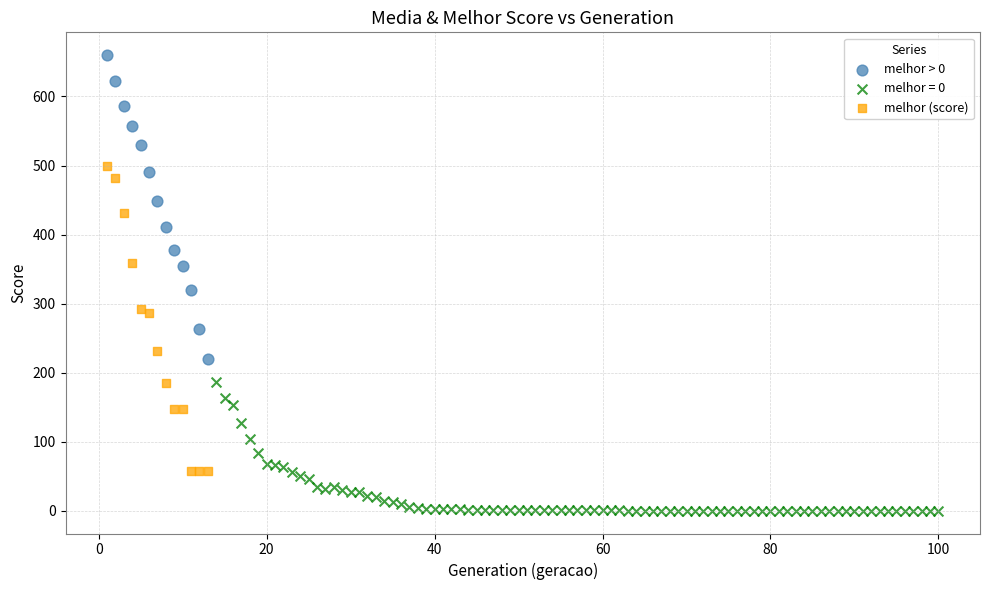

Which series has the widest spread of Y values?

melhor (score)